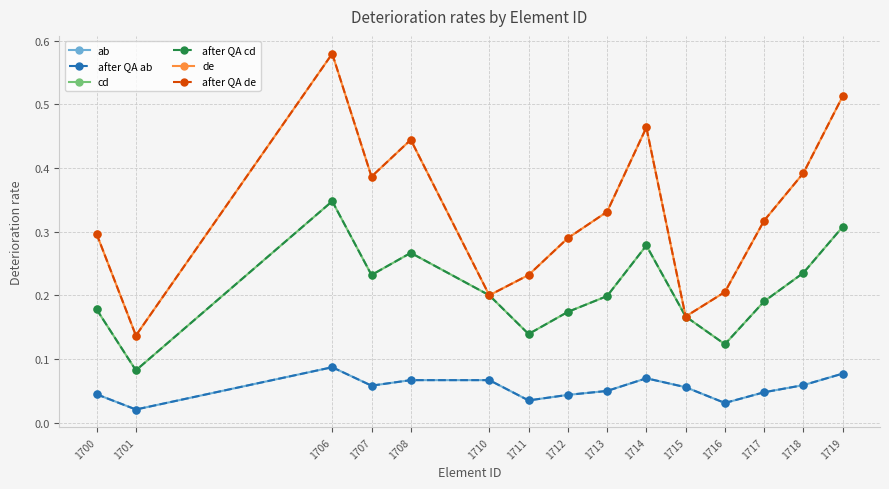

Where is de nearest to the value 0?

1701